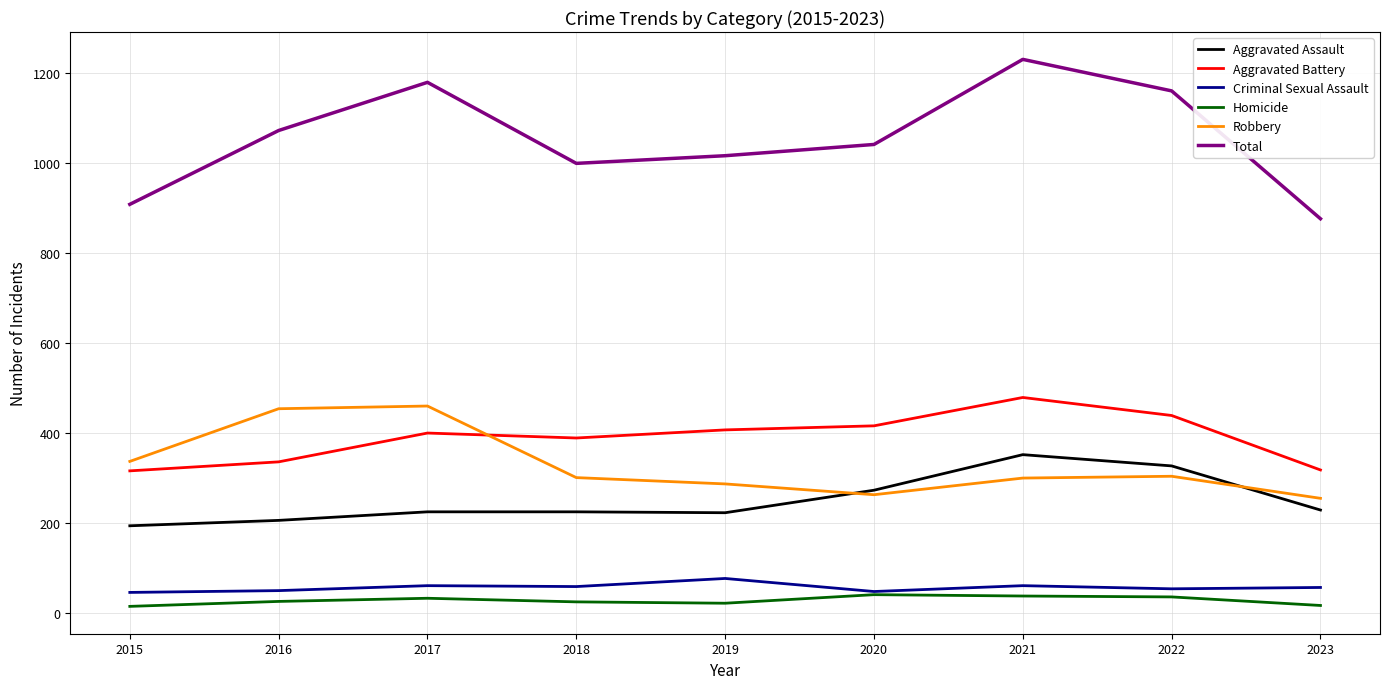

How many series are shown in this chart?

6